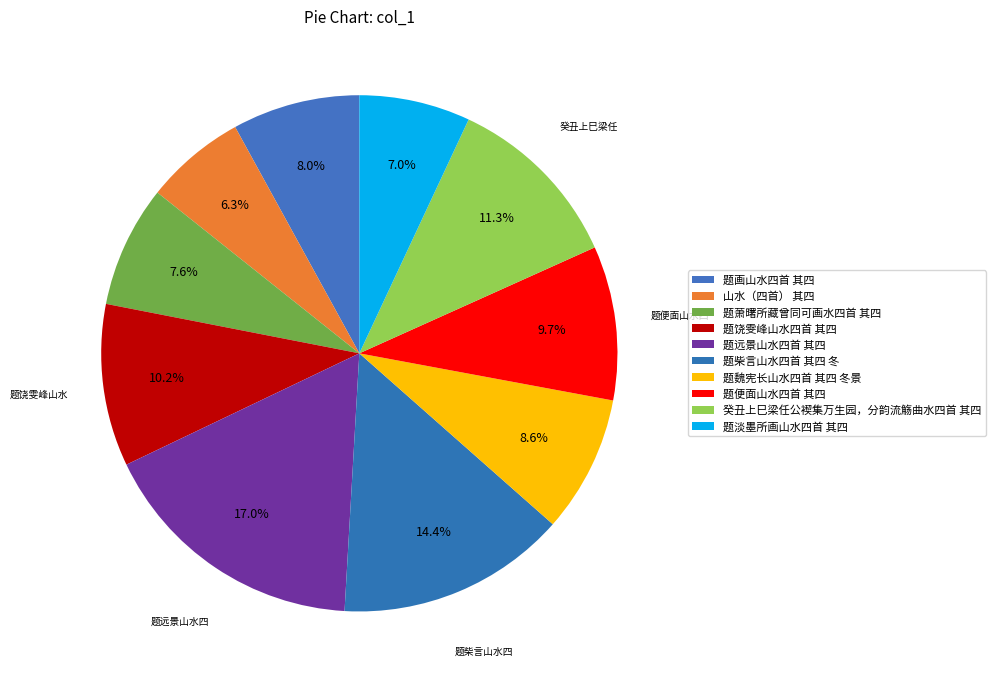

Count the number of slices in the pie.

10